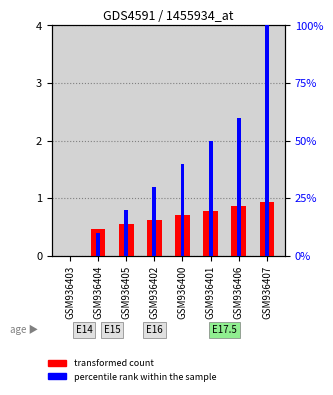

Count the number of categories in the chart.

8